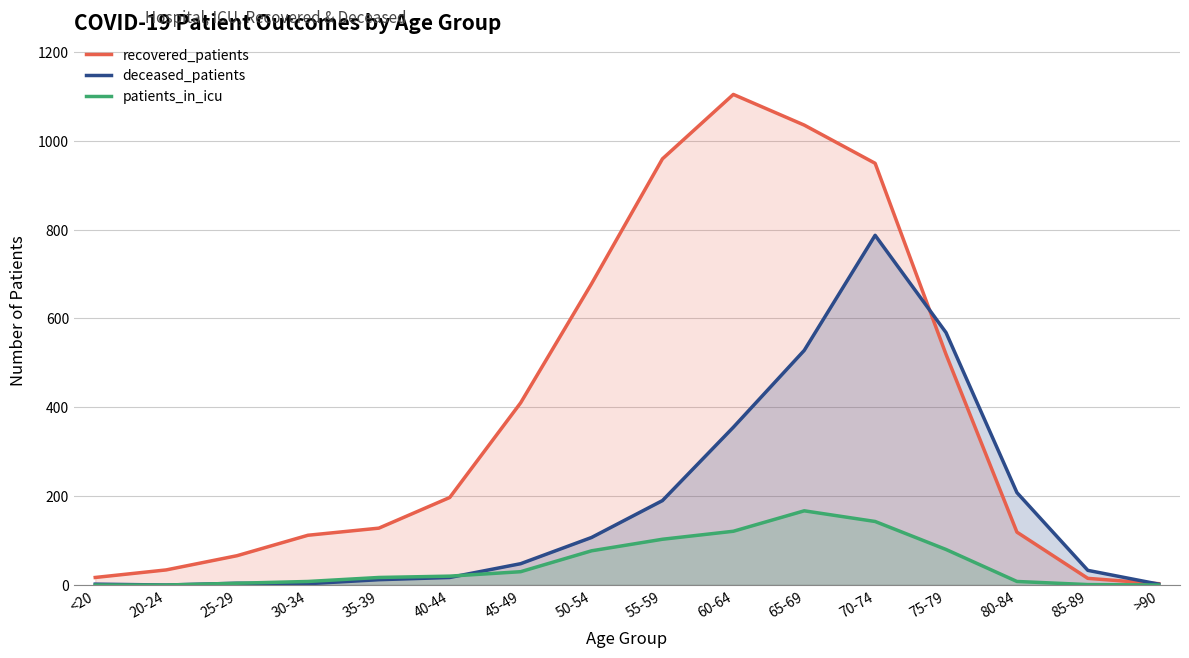

Reading right to left, list all the values displayed in this chart.

recovered_patients: >90=3	85-89=15	80-84=119	75-79=519	70-74=949	65-69=1035	60-64=1104	55-59=959	50-54=678	45-49=410	40-44=197	35-39=128	30-34=112	25-29=66	20-24=34	<20=17
deceased_patients: >90=2	85-89=33	80-84=208	75-79=568	70-74=787	65-69=528	60-64=355	55-59=190	50-54=107	45-49=48	40-44=17	35-39=12	30-34=3	25-29=4	20-24=0	<20=2
patients_in_icu: >90=0	85-89=1	80-84=8	75-79=80	70-74=143	65-69=167	60-64=121	55-59=103	50-54=77	45-49=30	40-44=20	35-39=17	30-34=8	25-29=4	20-24=0	<20=0